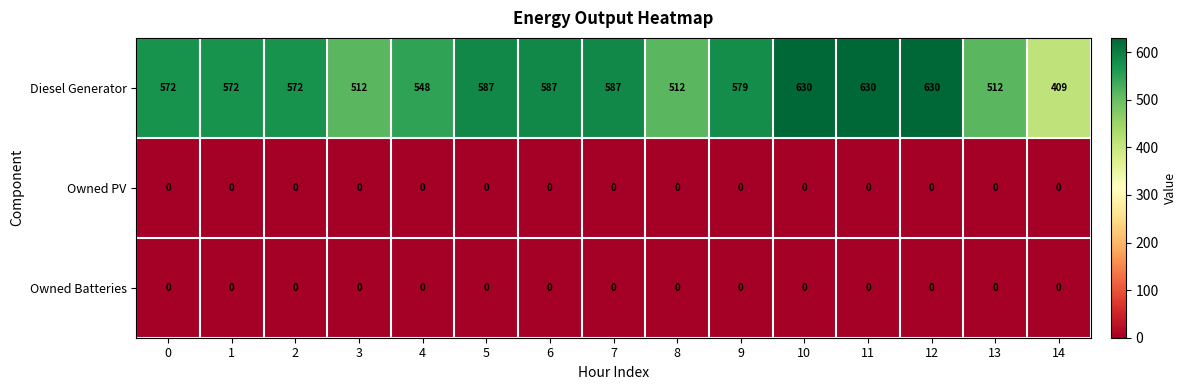

The Owned PV series shows 0 at 6. True or false?

True